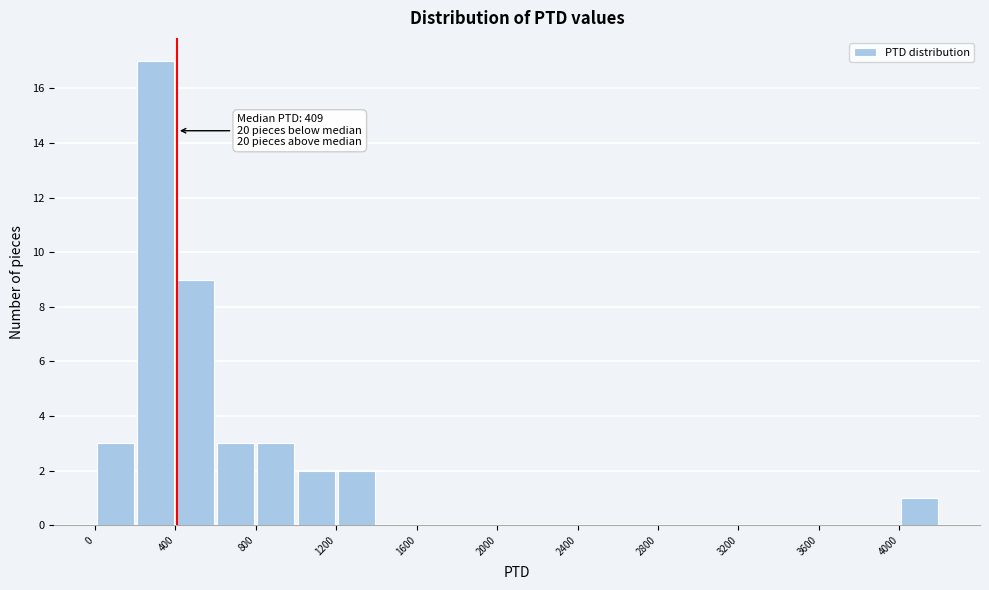

Over which range of the x-axis is the bar tallest?

200 to 400